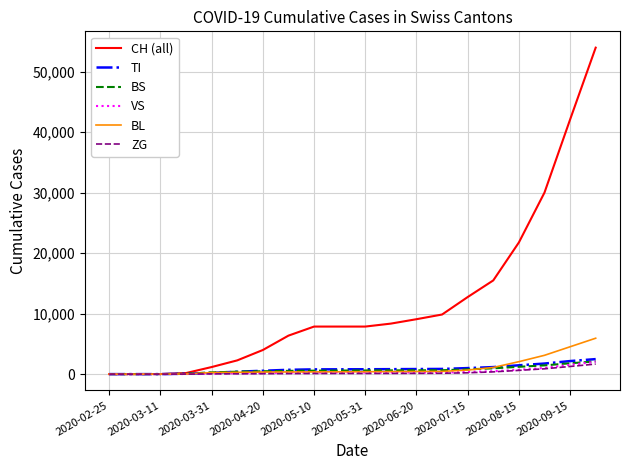

Which series has the largest total across all categories?

CH (all)